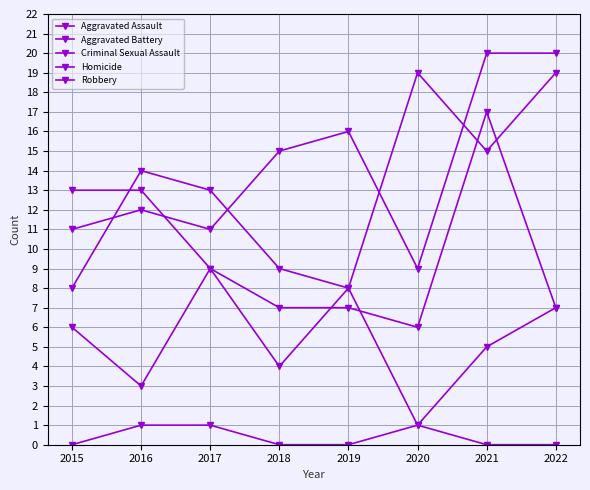

What is the value of the Criminal Sexual Assault point at the 4th from the left?

4